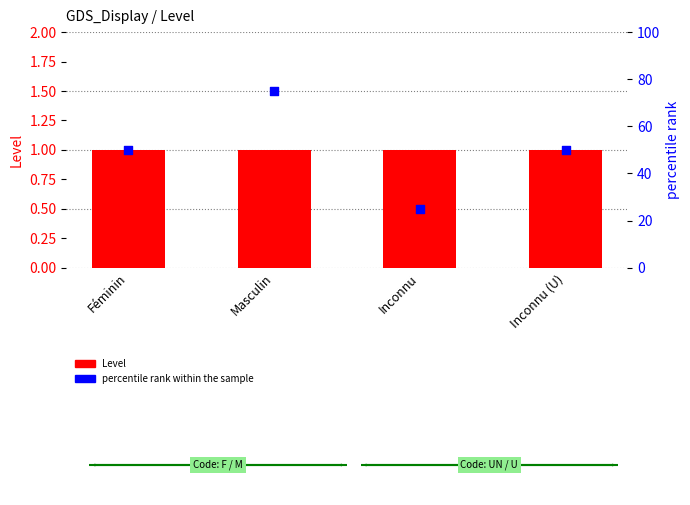

At how many categories does at least one series exceed 27?

3